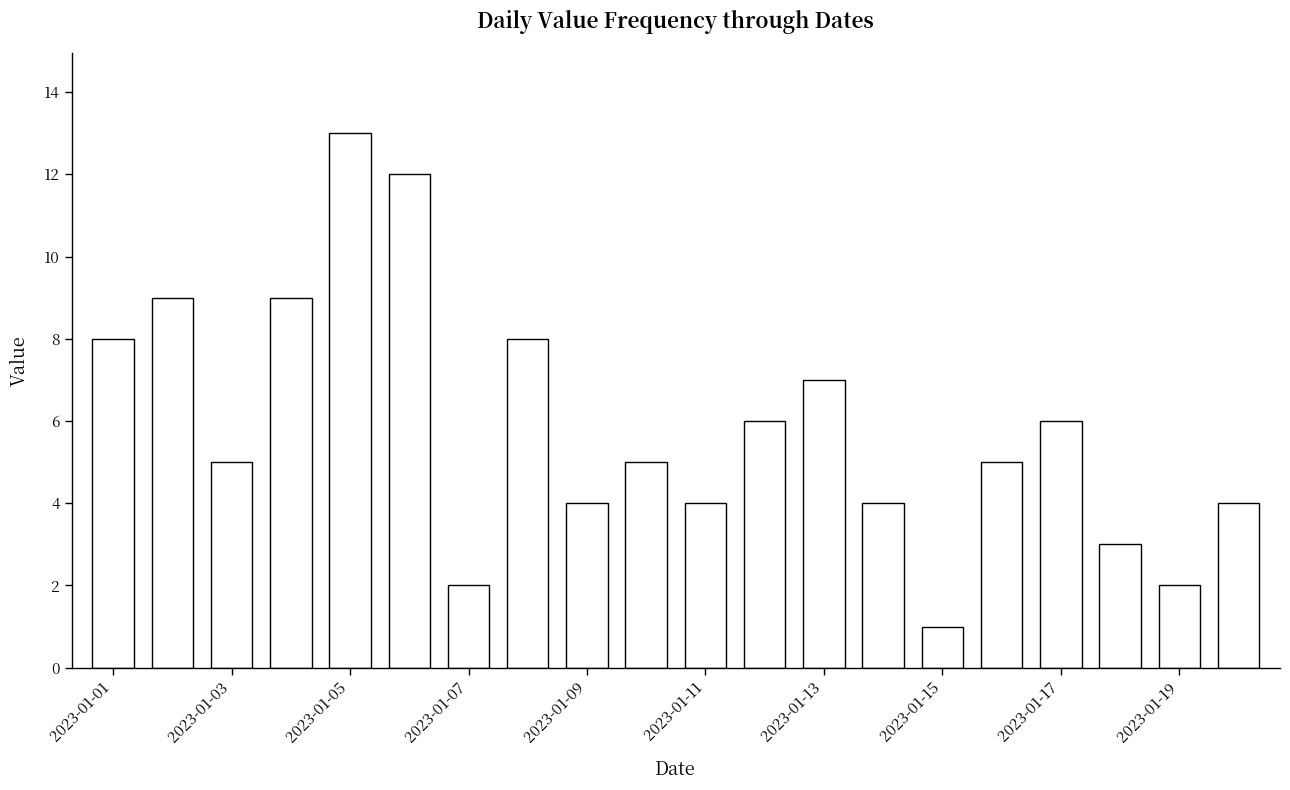

What is the maximum value shown in the chart?

13